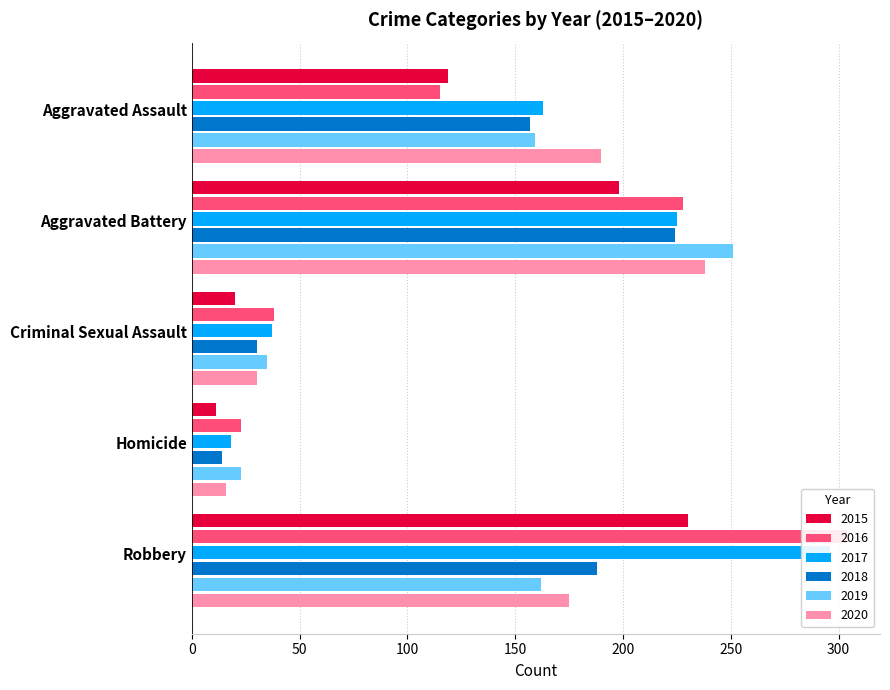

What is the maximum value shown in the chart?

304